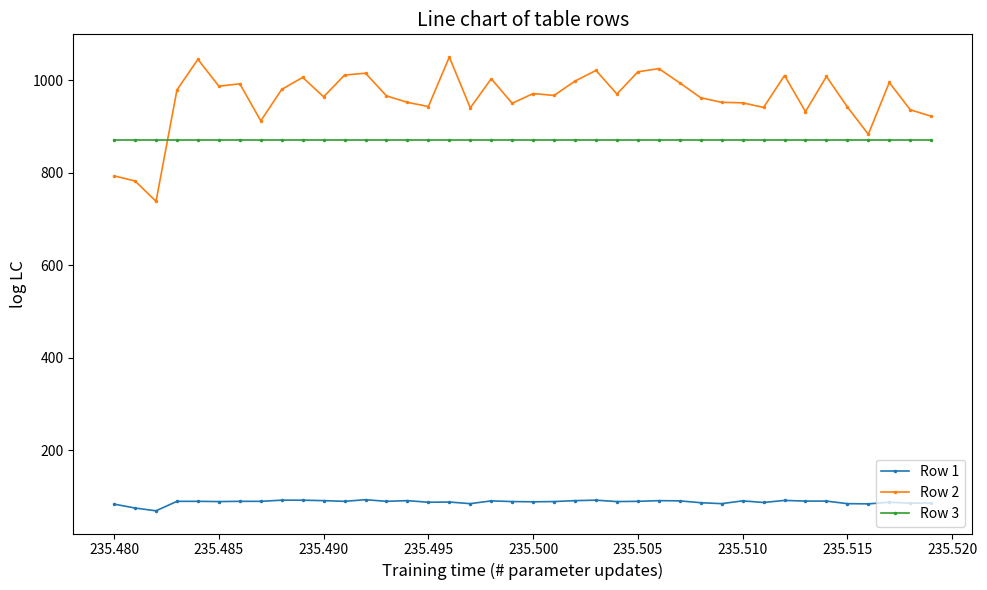

What is the average value of the Row 3 series?

871.0